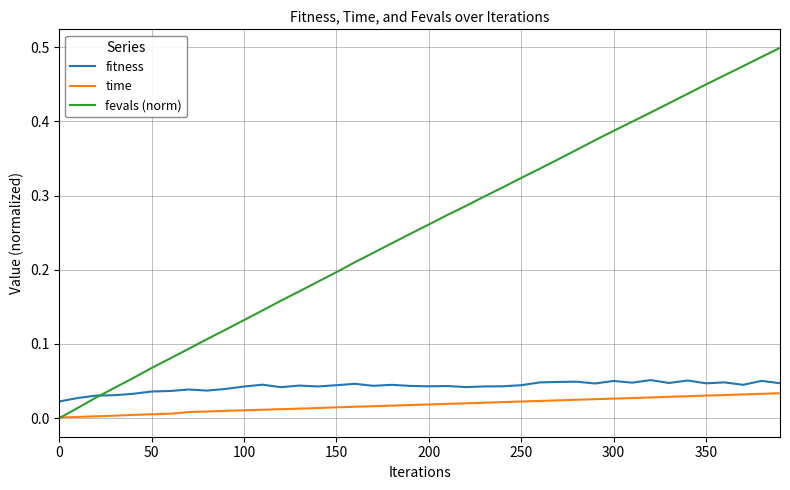

True or false: time and fitness cross at least once.

False